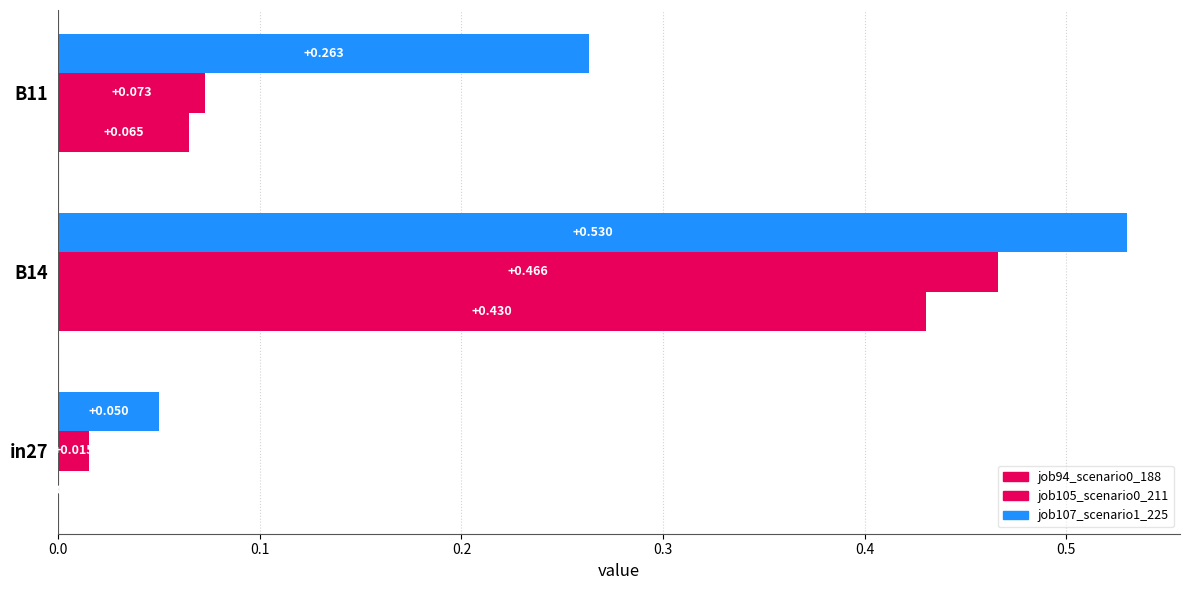

How many distinct data groups are displayed?

3